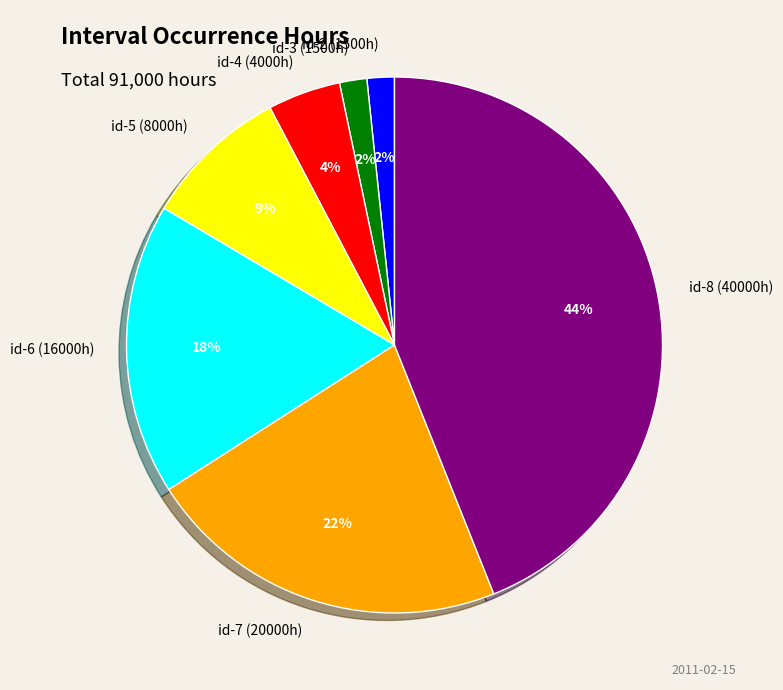

To the nearest percent, what is the average slice percentage?

14%